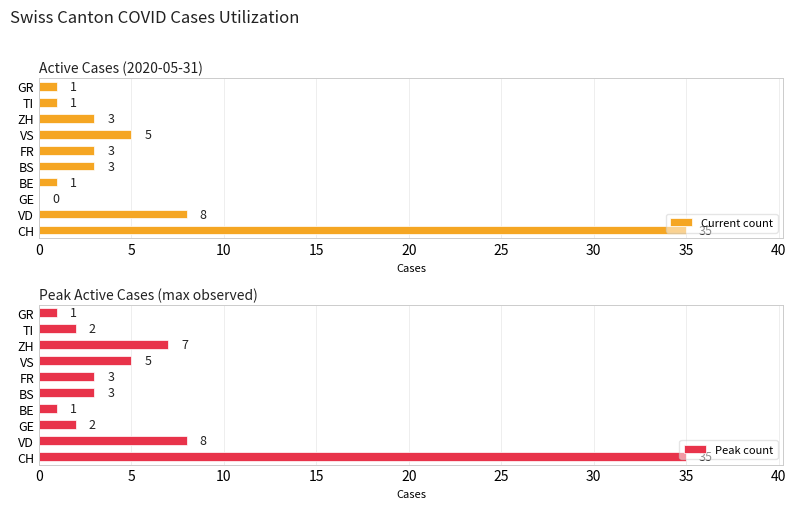

Rank the series by their maximum value, from lowest to highest.

Current count, Peak count